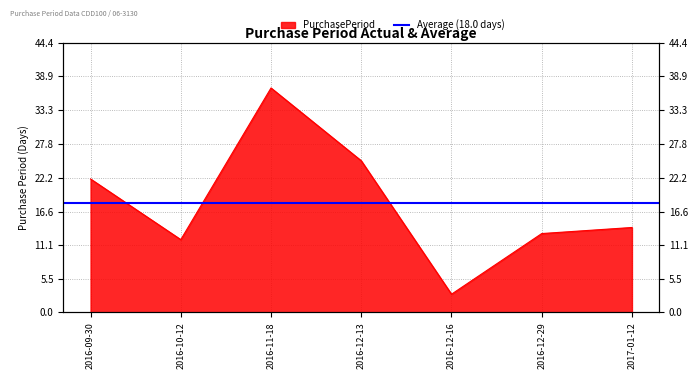

List the labels in order of value, smallest first.

2016-12-16, 2016-10-12, 2016-12-29, 2017-01-12, 2016-09-30, 2016-12-13, 2016-11-18